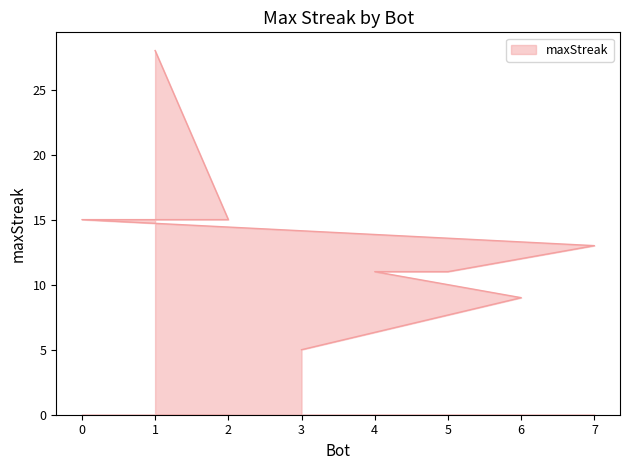

What is the value of the 1st point from the left?

28